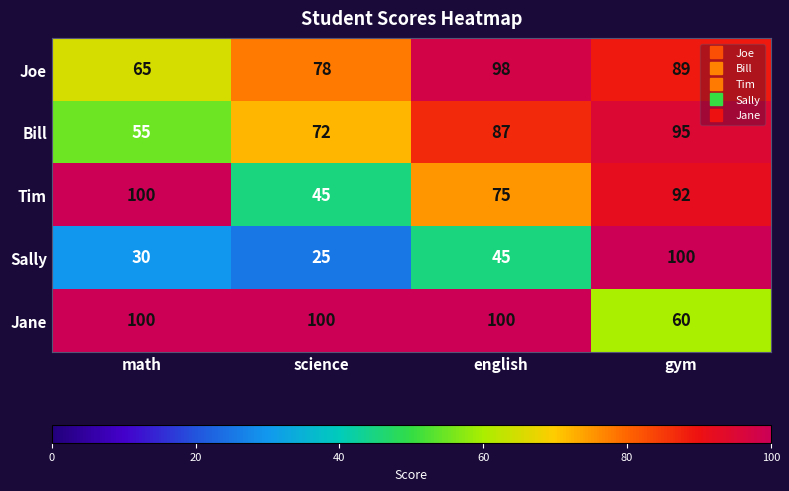

What is the sum of all Bill values?

309